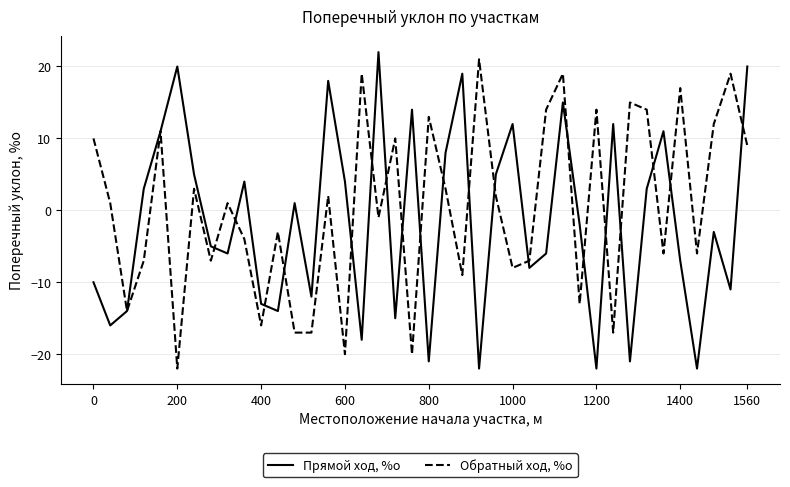

What is the maximum value for Обратный ход, %о?

21